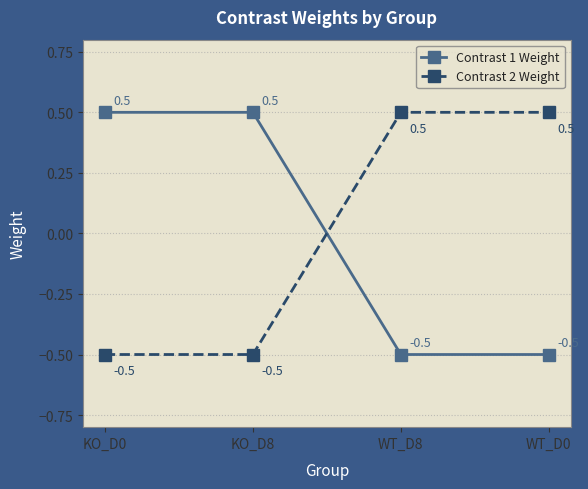

At how many categories does at least one series exceed 0?

4